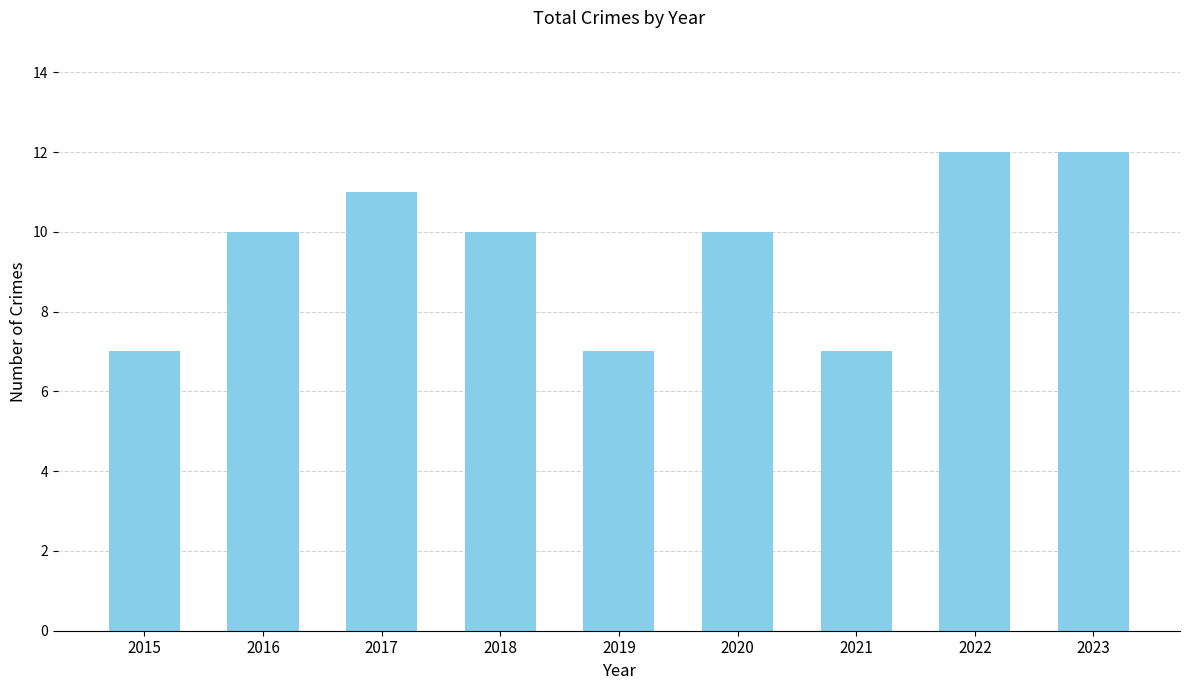

What is the minimum value shown in the chart?

7